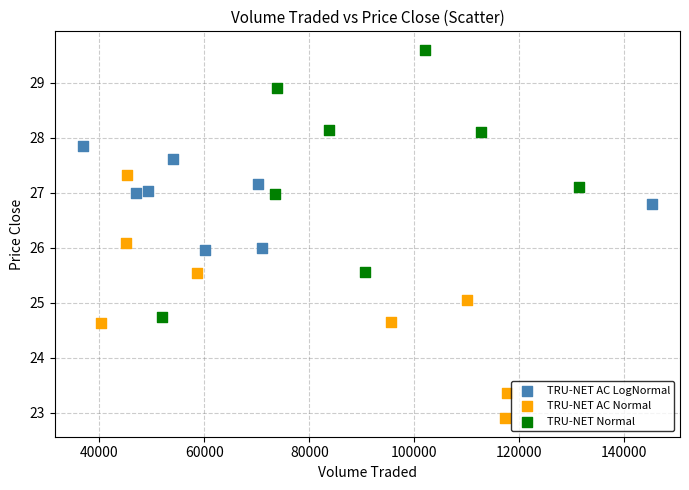

What are all the series names shown in the legend?

TRU-NET AC LogNormal, TRU-NET AC Normal, TRU-NET Normal